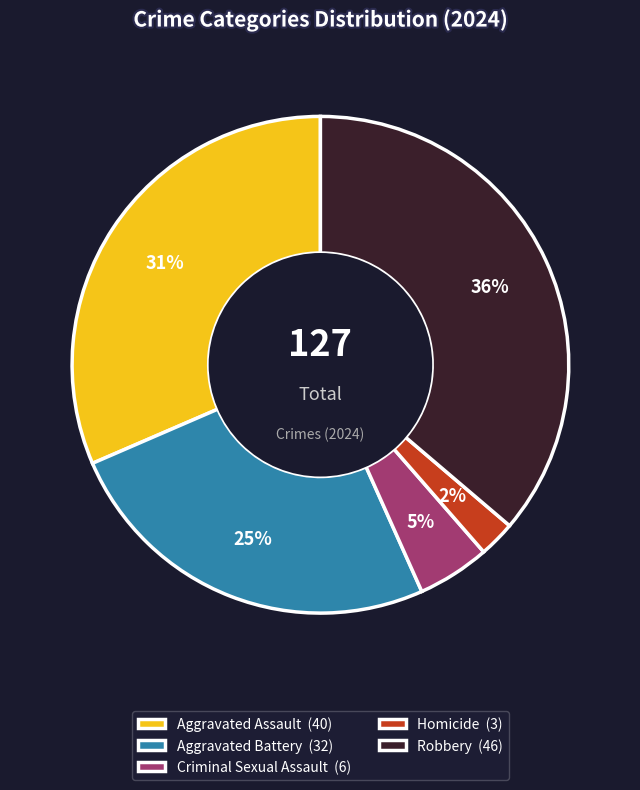

To the nearest percent, what portion does Robbery represent?

36%